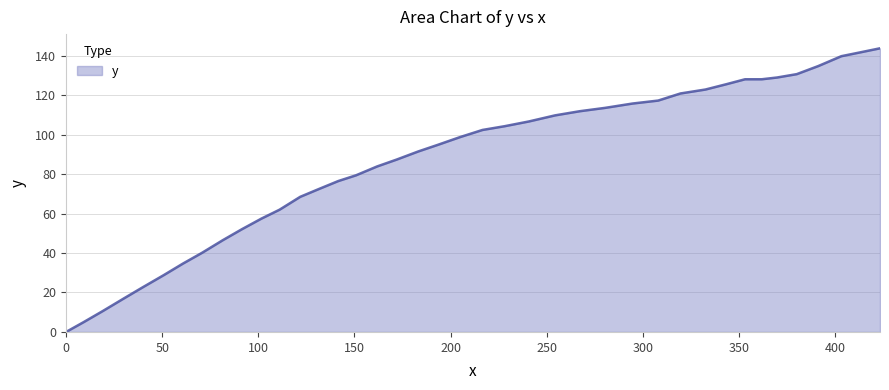

What is the difference between the maximum and minimum values?

143.8